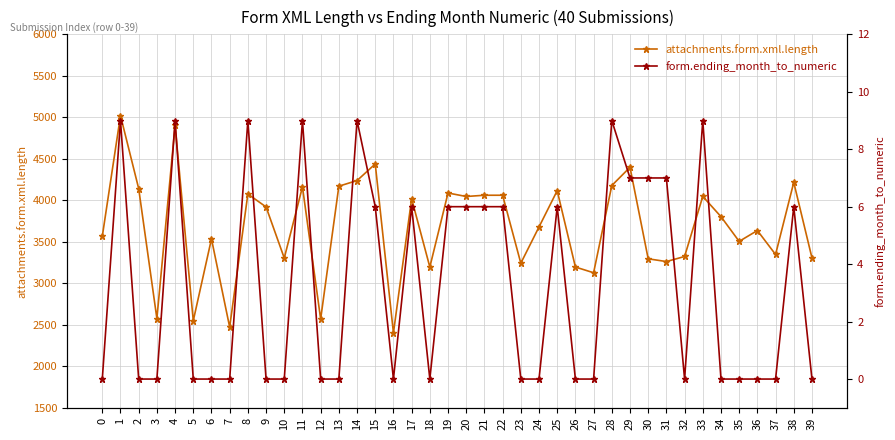

What is the approximate value of attachments.form.xml.length at 1, to the nearest 50?

5000